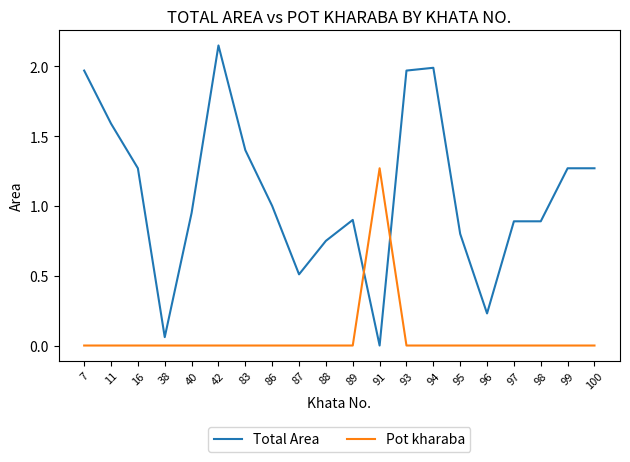

In Pot kharaba, how many points are higher than both neighbors (excluding endpoints)?

1